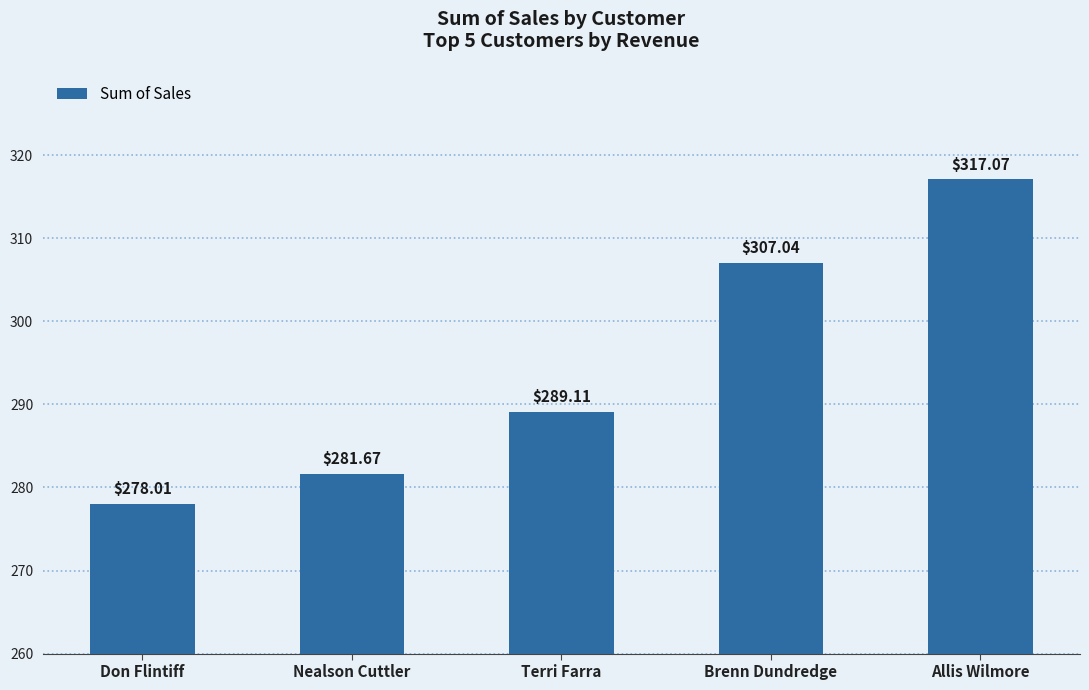

Rank the categories by value from highest to lowest.

Allis Wilmore, Brenn Dundredge, Terri Farra, Nealson Cuttler, Don Flintiff